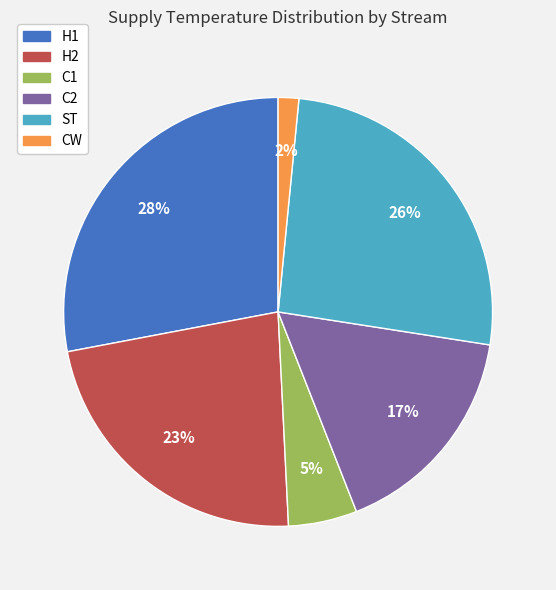

Combined, do H2 and CW account for over 50%?

No